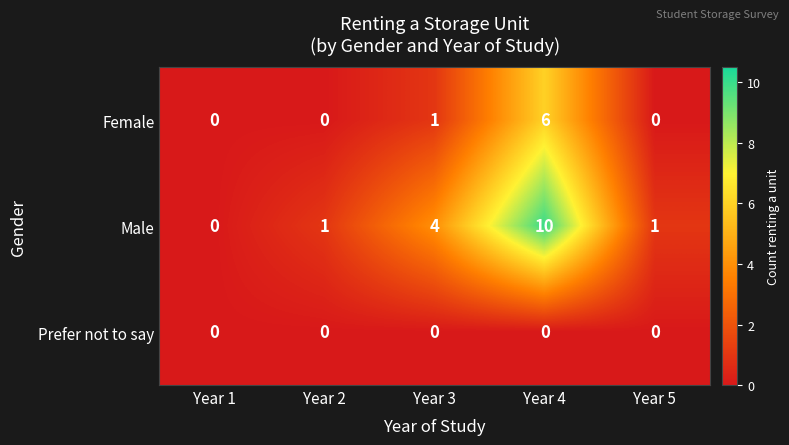

Reading left to right, extract all data points from this chart.

Female: 0	0	1	6	0
Male: 0	1	4	10	1
Prefer not to say: 0	0	0	0	0